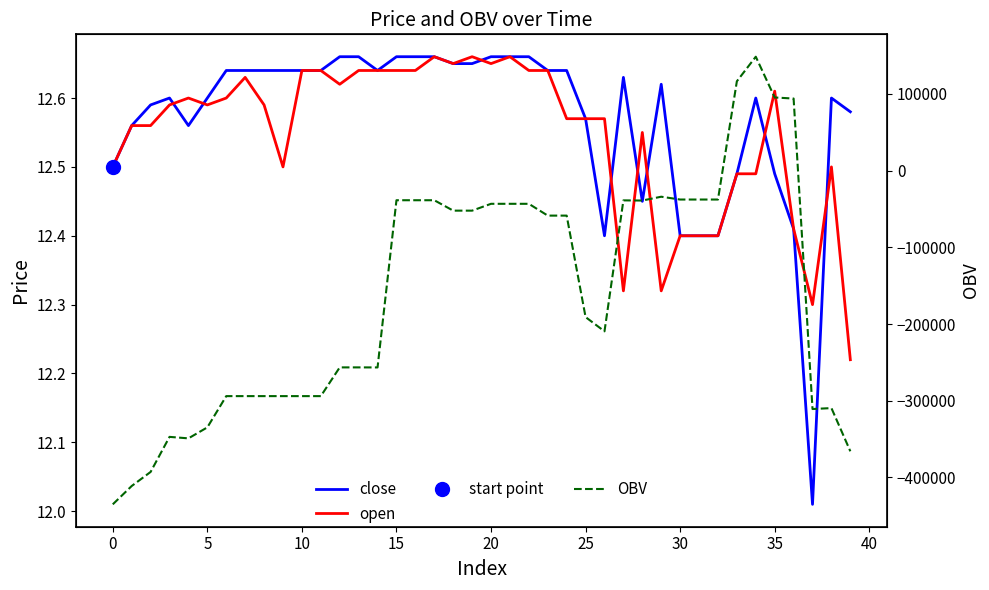

Reading left to right, what are all the values shown in this chart?

close: 12.5	12.6	12.6	12.6	12.6	12.6	12.6	12.6	12.6	12.6	12.6	12.6	12.7	12.7	12.6	12.7	12.7	12.7	12.7	12.7	12.7	12.7	12.7	12.6	12.6	12.6	12.4	12.6	12.4	12.6	12.4	12.4	12.4	12.5	12.6	12.5	12.4	12.0	12.6	12.6
open: 12.5	12.6	12.6	12.6	12.6	12.6	12.6	12.6	12.6	12.5	12.6	12.6	12.6	12.6	12.6	12.6	12.6	12.7	12.7	12.7	12.7	12.7	12.6	12.6	12.6	12.6	12.6	12.3	12.6	12.3	12.4	12.4	12.4	12.5	12.5	12.6	12.4	12.3	12.5	12.2
OBV: -435156.1	-411248.8	-392901.1	-347167.1	-349104.9	-334784.6	-294017.7	-294017.7	-294017.7	-294017.7	-294017.7	-294017.7	-256551.5	-256551.5	-256612.2	-38554.4	-38554.4	-38554.4	-52132.3	-52132.3	-43211.5	-43211.5	-43211.5	-58606.0	-58606.0	-190944.6	-209529.8	-38738.3	-38948.3	-33967.3	-37638.9	-37638.9	-37638.9	116615.2	148617.5	95457.6	94054.6	-310850.2	-309632.1	-365982.5